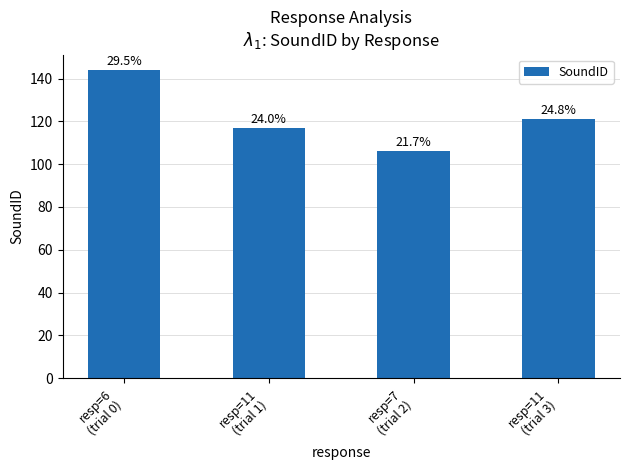

Where is the data nearest to the value 125?

resp=11
(trial 3)